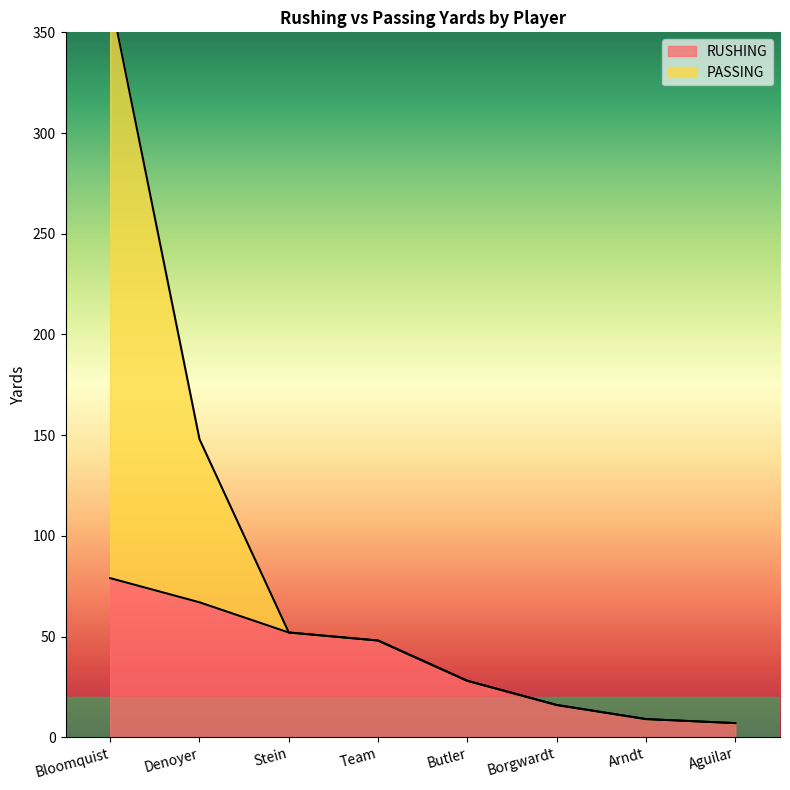

At how many categories does at least one series exceed 175?

1